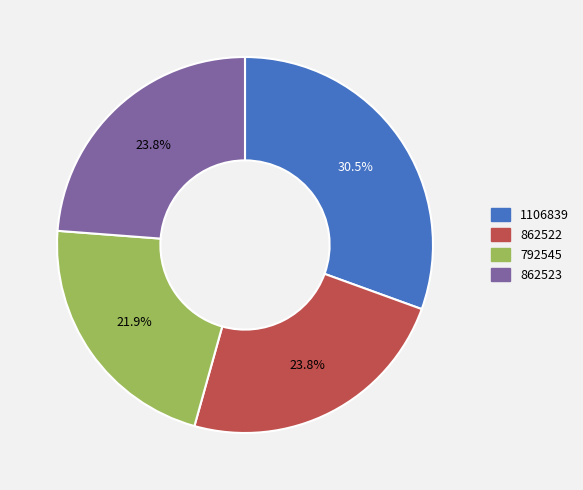

How many segments does this pie chart have?

4